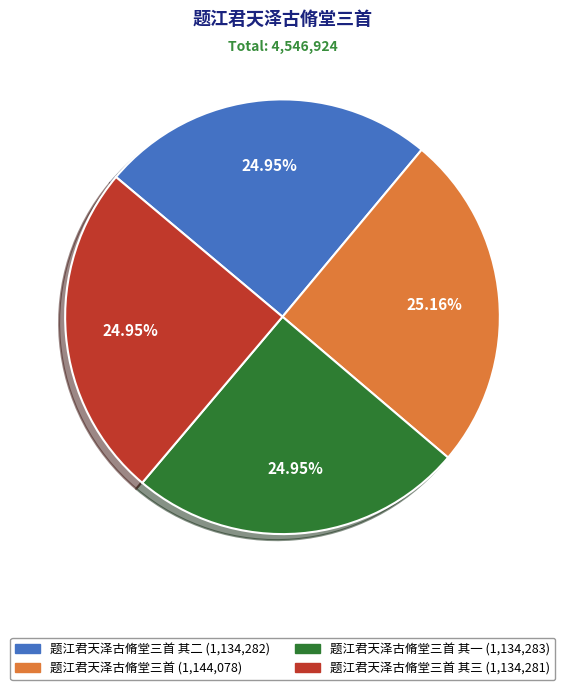

Is there a majority slice in this chart?

No